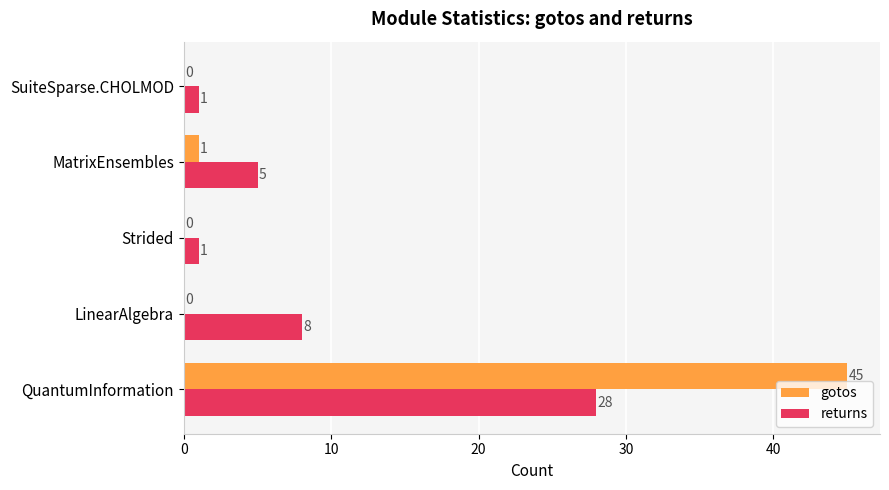

Which series changed the most between MatrixEnsembles and SuiteSparse.CHOLMOD?

returns